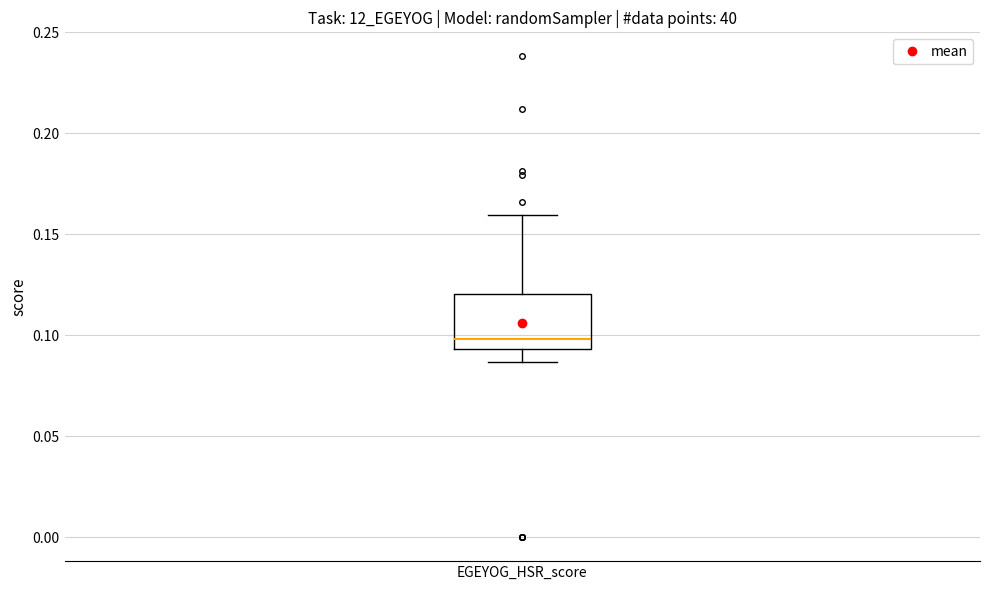

Read this box plot against the y-axis: the position of the median line, the range covered by the box, and the ends of both whiskers. The values are not printed on the chart, so give them approximately, as read against the axis.

median 0.100, box 0.095 to 0.120, whiskers 0.085 to 0.160